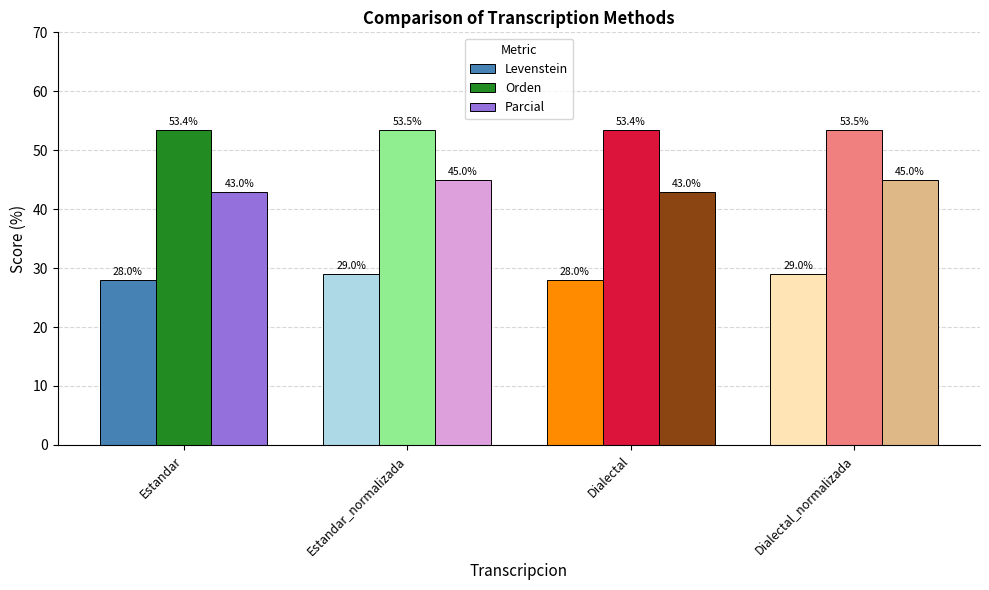

At how many categories does at least one series exceed 44?

4